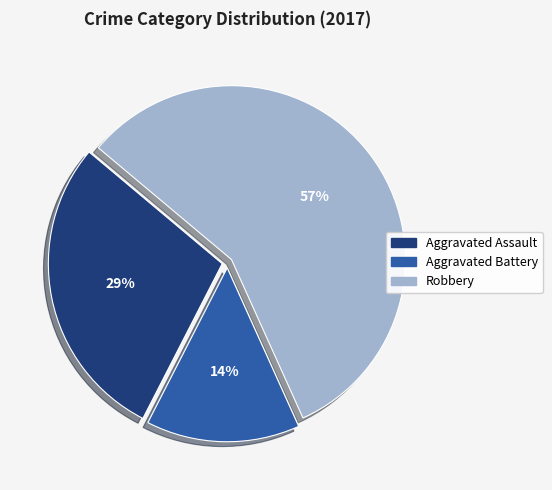

To the nearest percent, what is the difference between the largest and smallest slice percentages?

43%